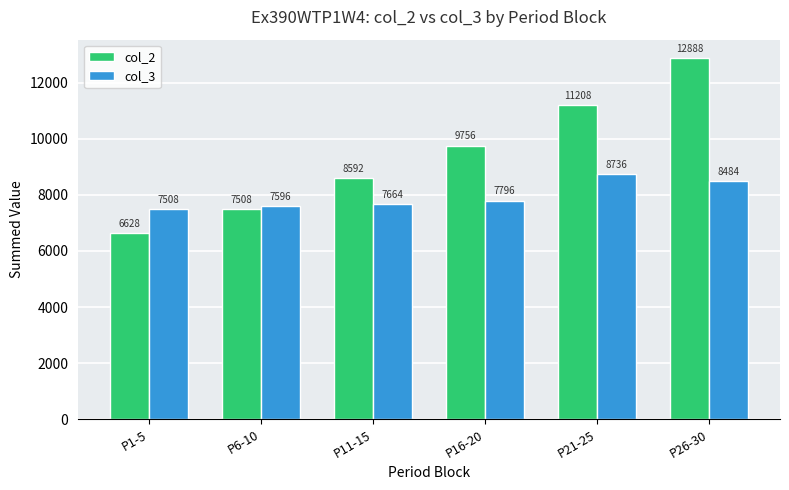

What position from the right is P21-25?

2